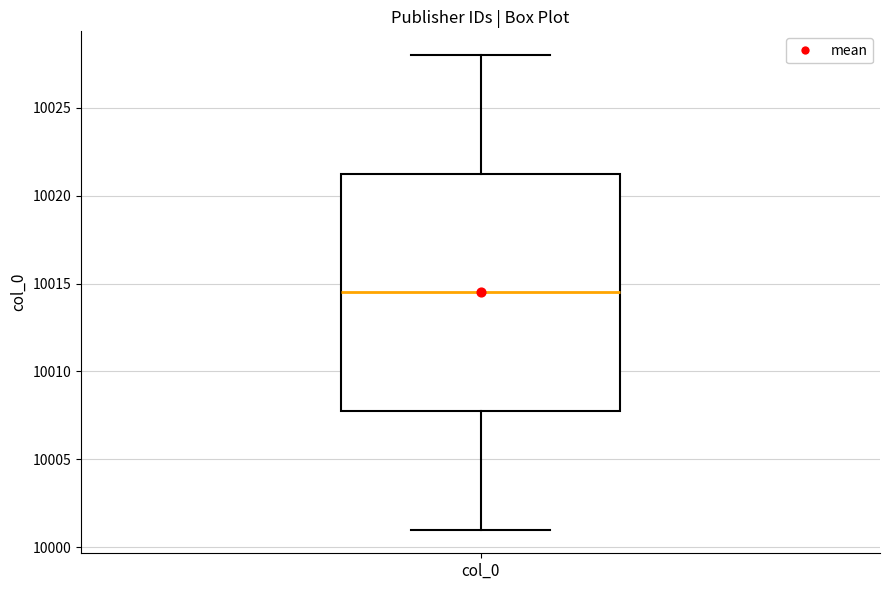

Read this box plot against the y-axis: the position of the median line, the range covered by the box, and the ends of both whiskers. The values are not printed on the chart, so give them approximately, as read against the axis.

median 10014.5, box 10008.0 to 10021.5, whiskers 10001.0 to 10028.0